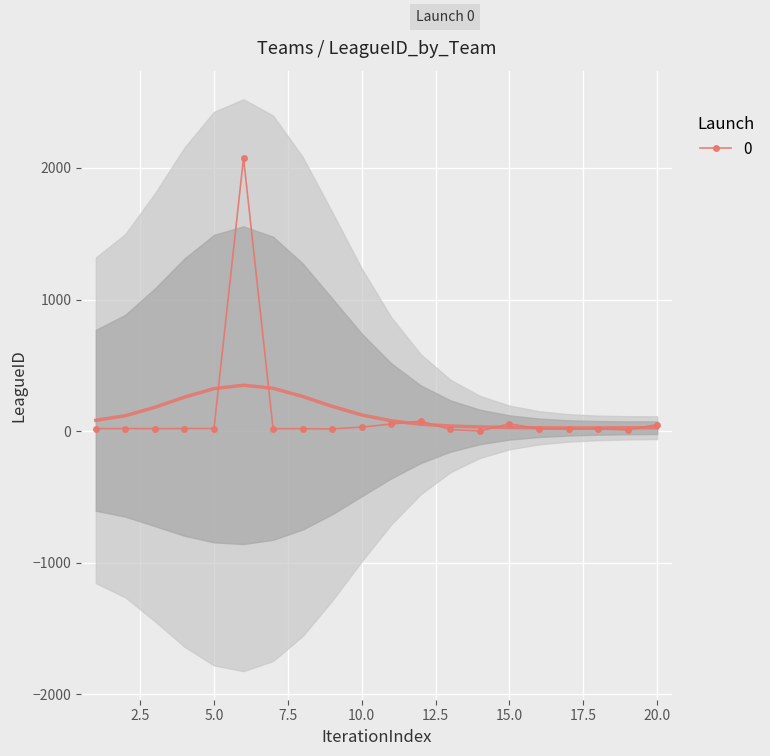

True or false: 0 has more than 2 points higher than both neighbors.

True